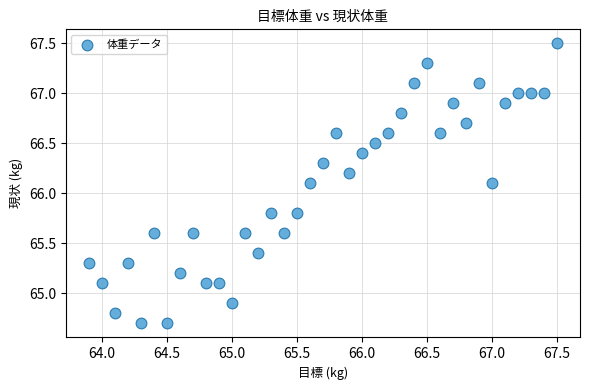

What is the range of X values (max minus min)?

3.6